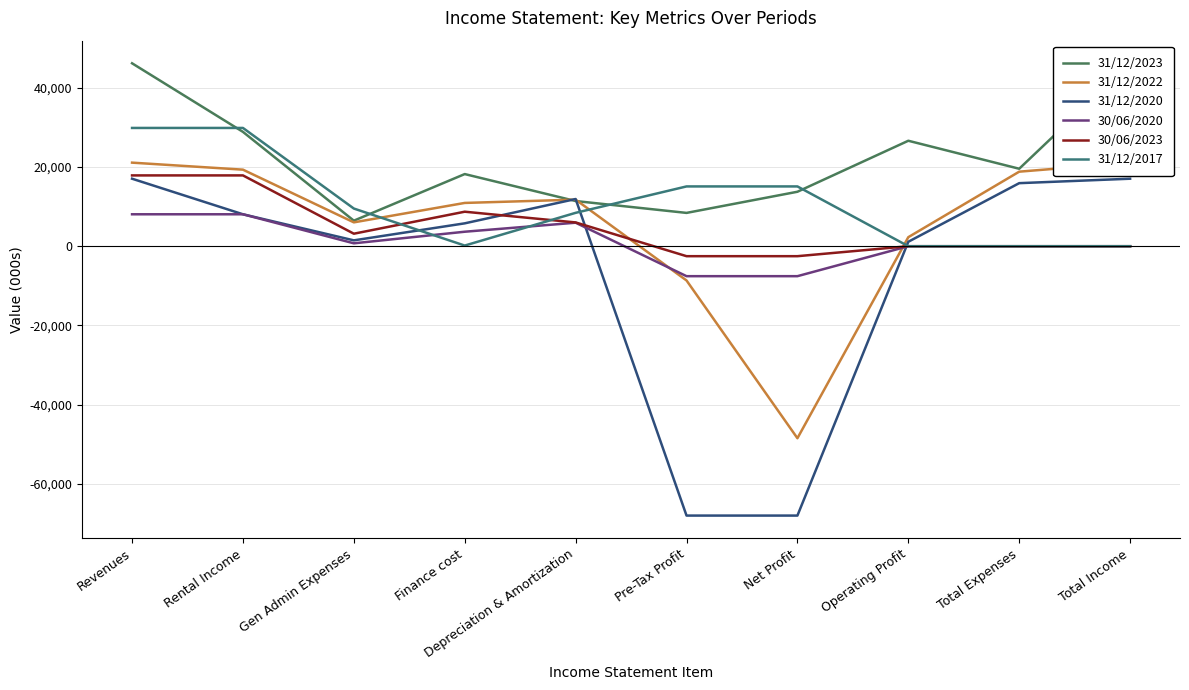

The 31/12/2017 series shows 29877 at Rental Income. True or false?

True